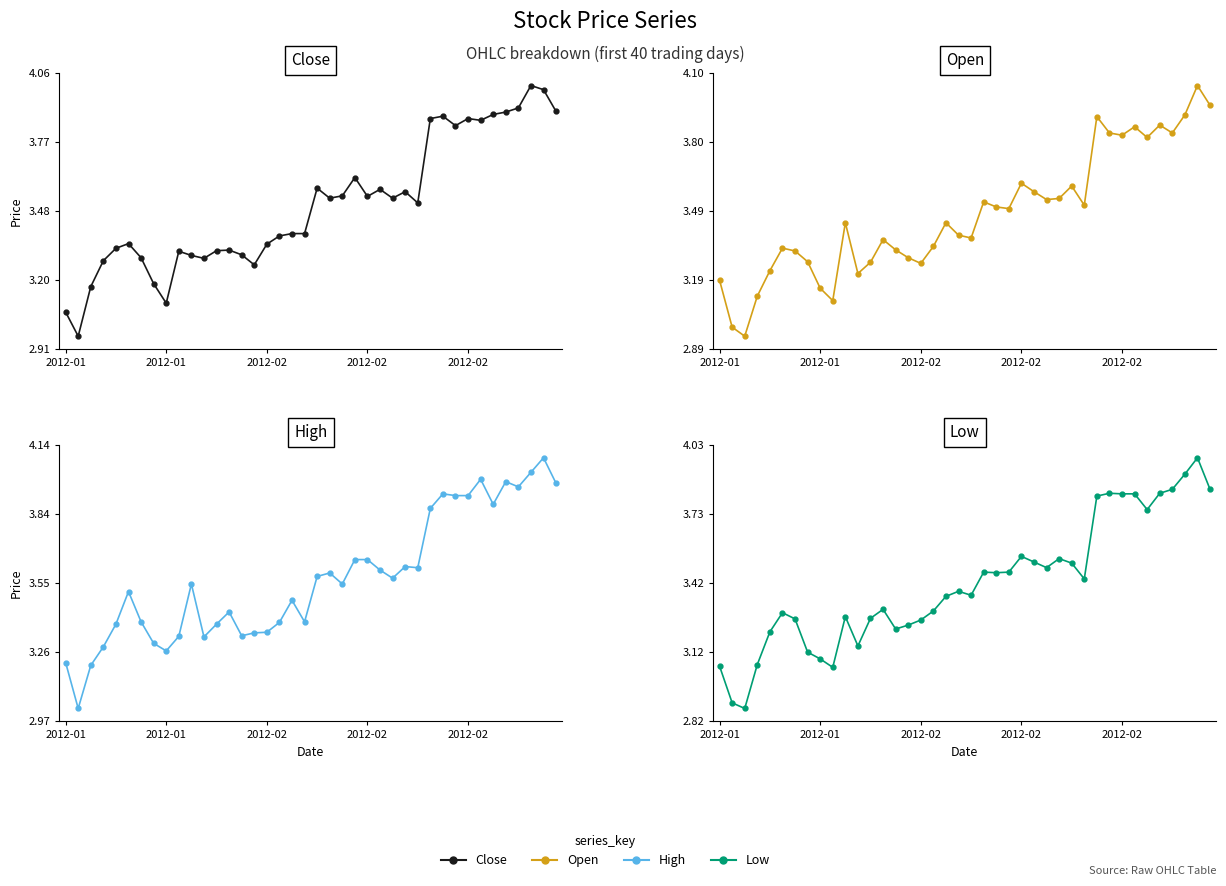

True or false: low and open intersect in this chart.

False